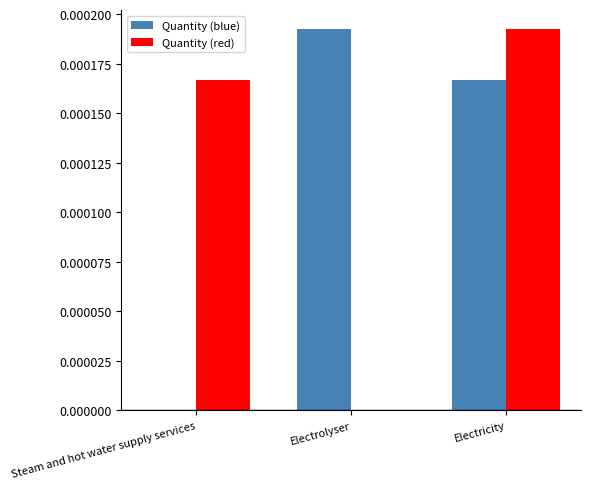

What are all the series names shown in the legend?

Quantity (blue), Quantity (red)